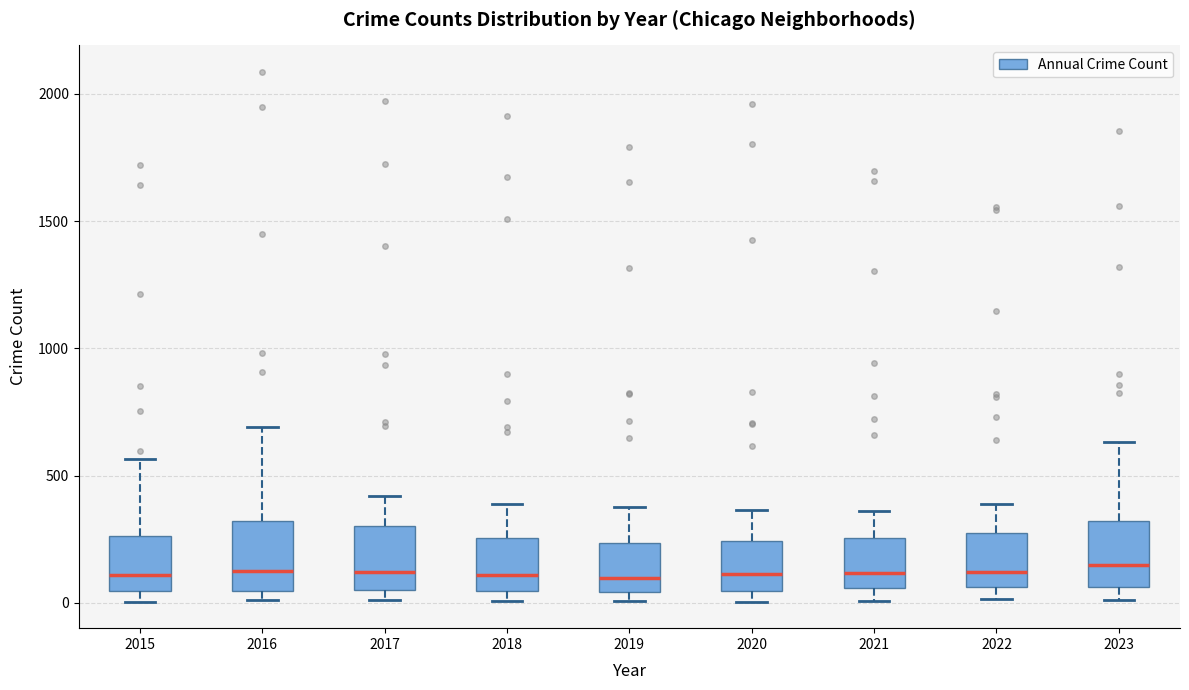

Where is the lower edge of the box at x = 2017 on the y-axis? The values are not printed on the chart, so give them approximately, as read against the axis.

50